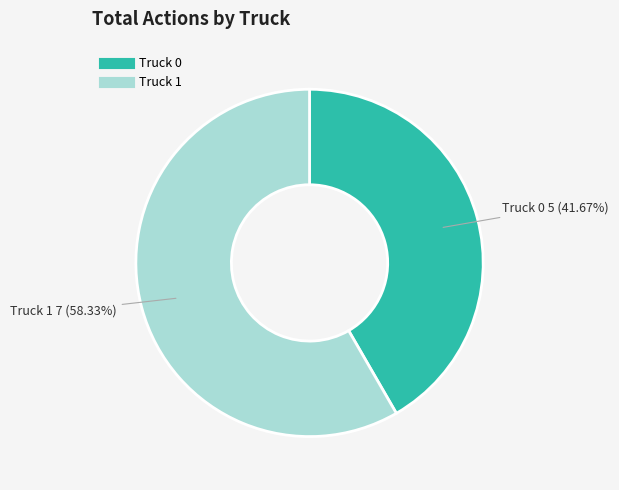

Which slice is the largest?

Truck 1